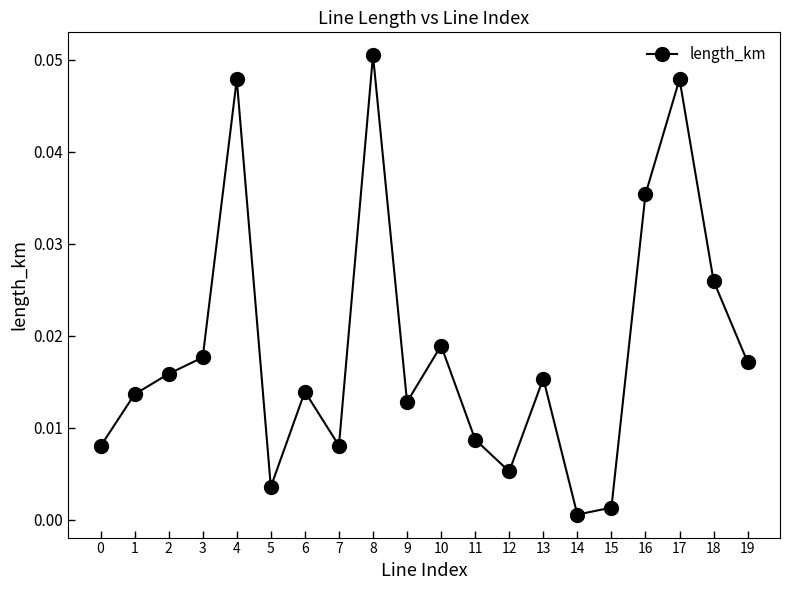

Where is the first local maximum?

4